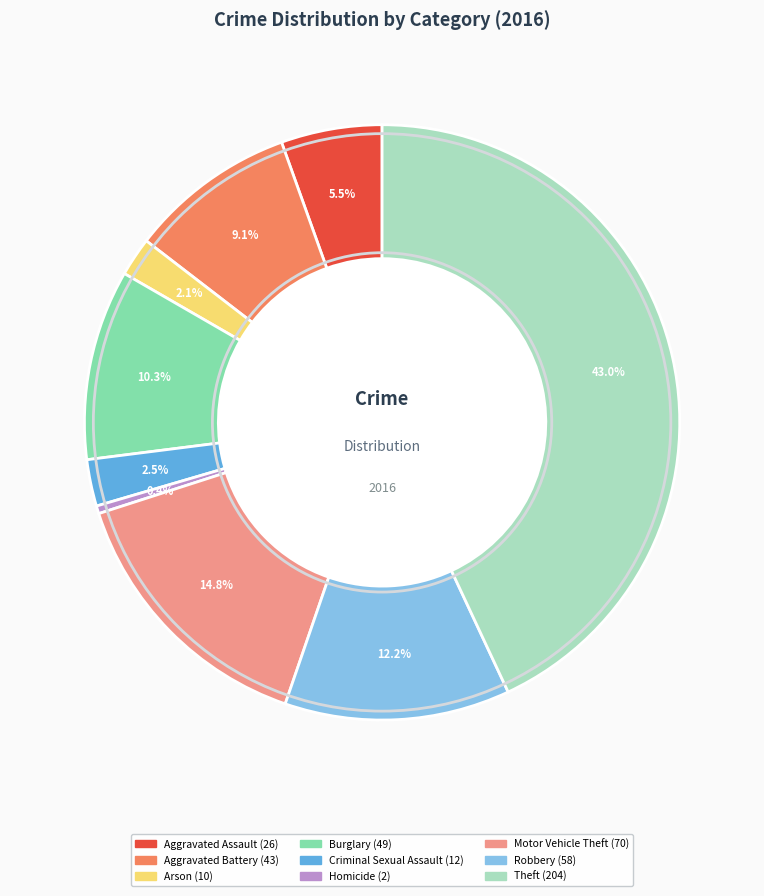

Does Theft account for over 50% of the chart?

No